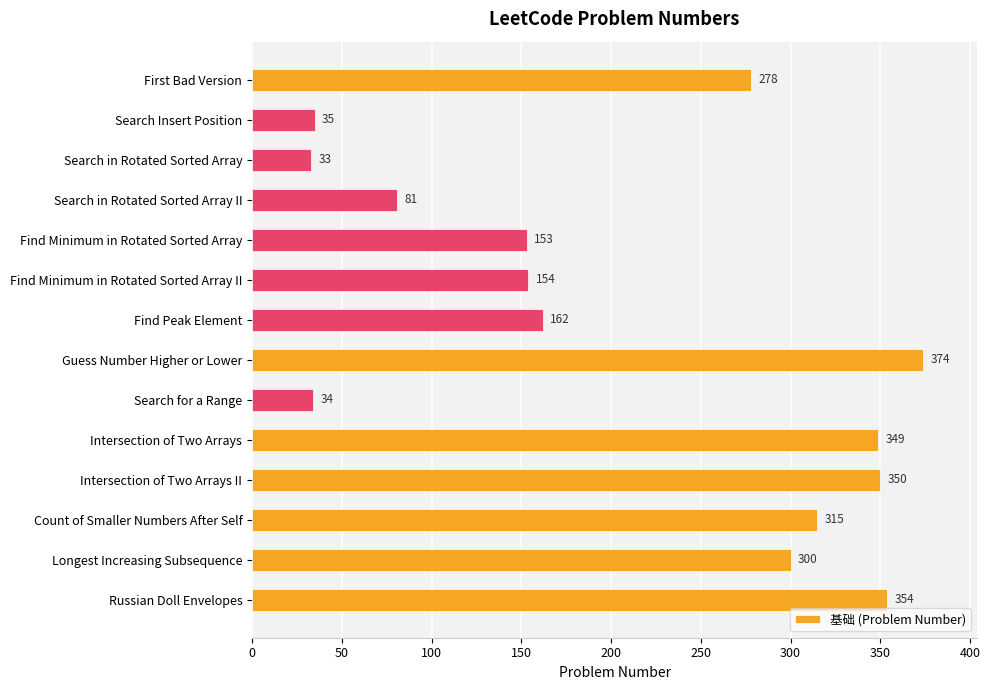

What is the change in value from Search Insert Position to Intersection of Two Arrays II?

+315